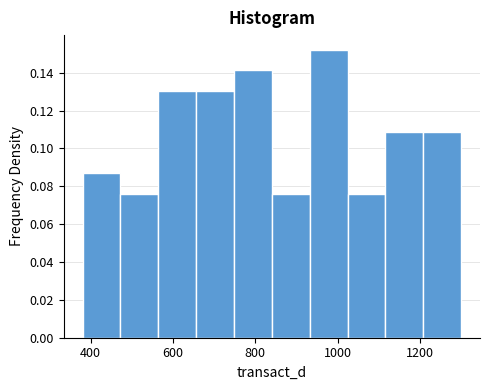

Which range on the x-axis has the tallest bar?

940 to 1020